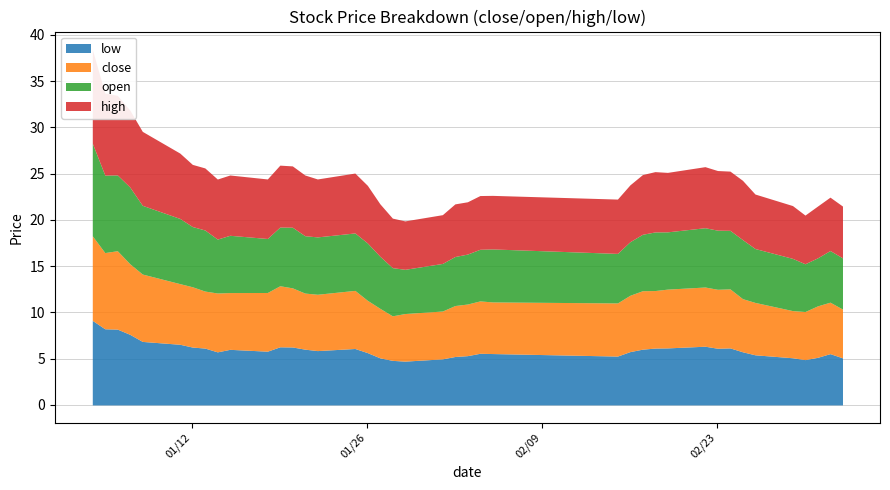

Reading left to right, list all the values displayed in this chart.

close: 0=9.1	1=8.2	2=8.5	3=7.6	4=7.3	5=6.6	6=6.5	7=6.2	8=6.4	9=6.1	10=6.3	11=6.6	12=6.4	13=6.1	14=6.1	15=6.3	16=5.7	17=5.4	18=4.8	19=5.1	20=5.2	21=5.5	22=5.6	23=5.7	24=5.6	25=5.7	26=6.1	27=6.3	28=6.2	29=6.4	30=6.4	31=6.4	32=6.4	33=5.7	34=5.7	35=5.1	36=5.2	37=5.6	38=5.6	39=5.3
open: 0=10.0	1=8.4	2=8.2	3=8.3	4=7.4	5=7.0	6=6.5	7=6.6	8=5.8	9=6.2	10=5.8	11=6.3	12=6.6	13=6.2	14=6.2	15=6.2	16=6.2	17=5.6	18=5.2	19=4.8	20=5.1	21=5.3	22=5.4	23=5.6	24=5.7	25=5.4	26=5.8	27=6.1	28=6.3	29=6.2	30=6.4	31=6.4	32=6.3	33=6.4	34=5.8	35=5.6	36=5.2	37=5.2	38=5.6	39=5.5
high: 0=10.1	1=8.9	2=8.6	3=8.3	4=8.0	5=7.1	6=6.7	7=6.7	8=6.5	9=6.5	10=6.4	11=6.7	12=6.6	13=6.6	14=6.3	15=6.5	16=6.2	17=5.7	18=5.4	19=5.2	20=5.3	21=5.7	22=5.7	23=5.8	24=5.8	25=5.9	26=6.1	27=6.5	28=6.5	29=6.4	30=6.6	31=6.4	32=6.4	33=6.4	34=5.9	35=5.7	36=5.3	37=5.6	38=5.8	39=5.6
low: 0=9.1	1=8.2	2=8.2	3=7.6	4=6.9	5=6.6	6=6.3	7=6.1	8=5.7	9=6.0	10=5.8	11=6.3	12=6.3	13=6.0	14=5.9	15=6.1	16=5.7	17=5.1	18=4.8	19=4.7	20=5.0	21=5.2	22=5.3	23=5.6	24=5.6	25=5.3	26=5.8	27=6.0	28=6.1	29=6.2	30=6.3	31=6.1	32=6.2	33=5.7	34=5.4	35=5.1	36=4.9	37=5.1	38=5.5	39=5.1